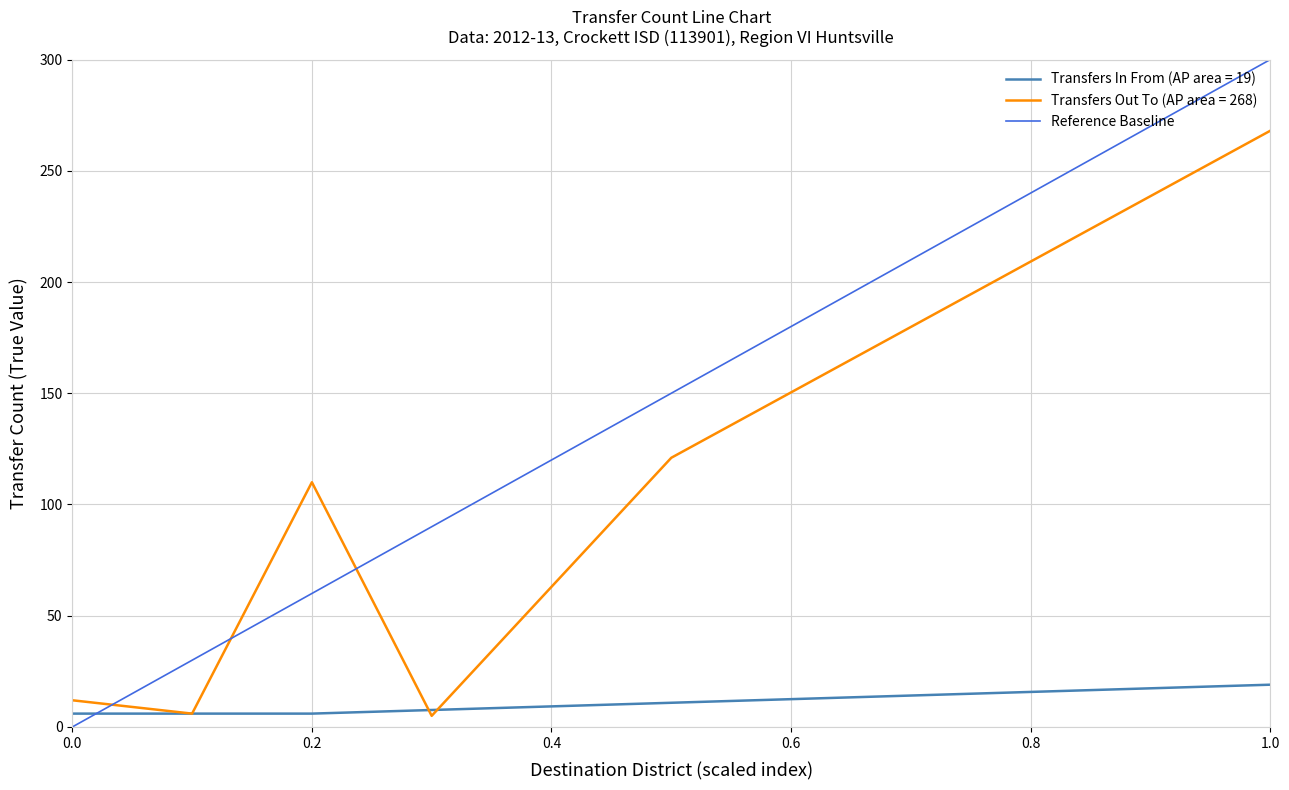

The value of Transfers In From (AP area = 19) at 0.0 is 6. True or false?

True